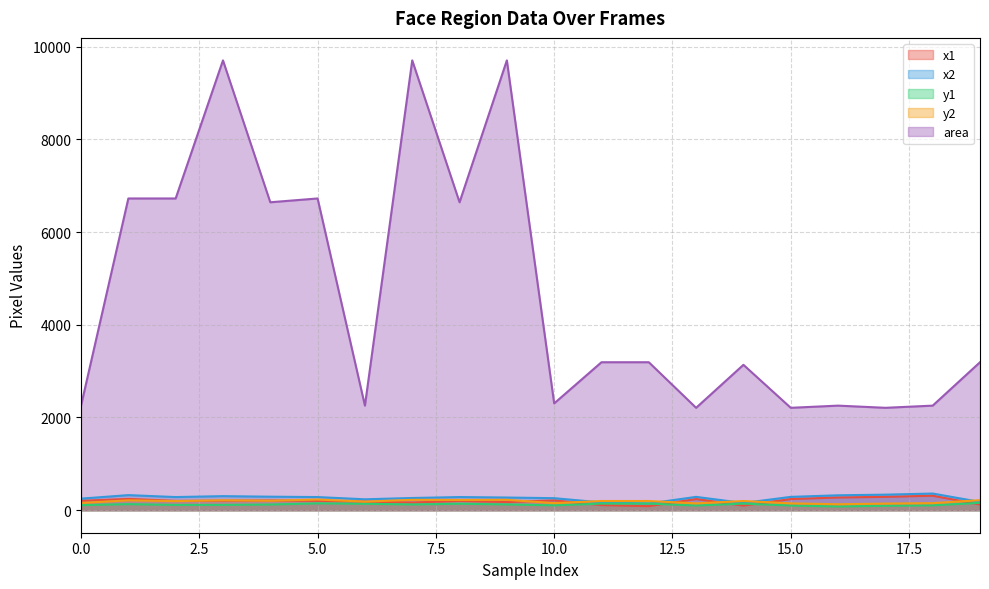

True or false: y1 and x2 intersect in this chart.

False